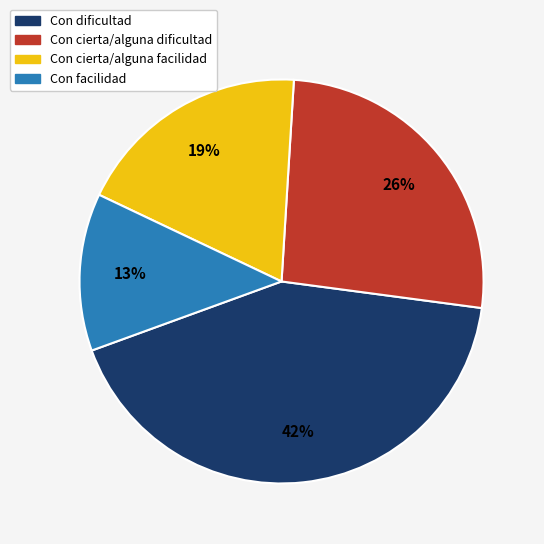

How many segments does this pie chart have?

4